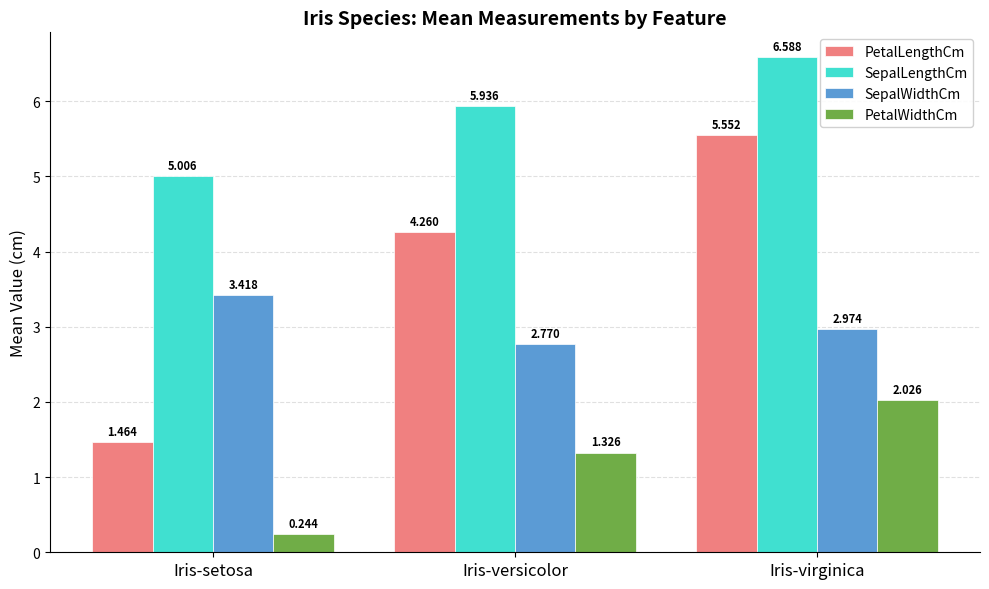

Rank the series by their average value, from lowest to highest.

PetalWidthCm, SepalWidthCm, PetalLengthCm, SepalLengthCm